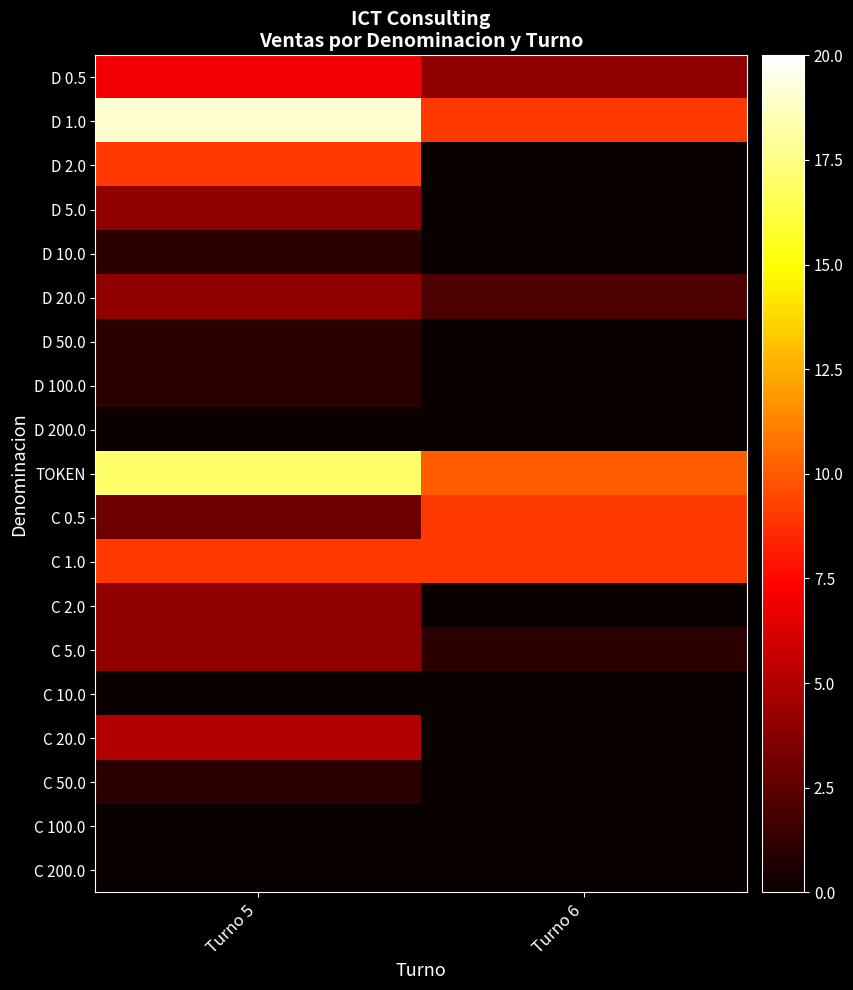

Which series has the largest total across all categories?

D 1.0